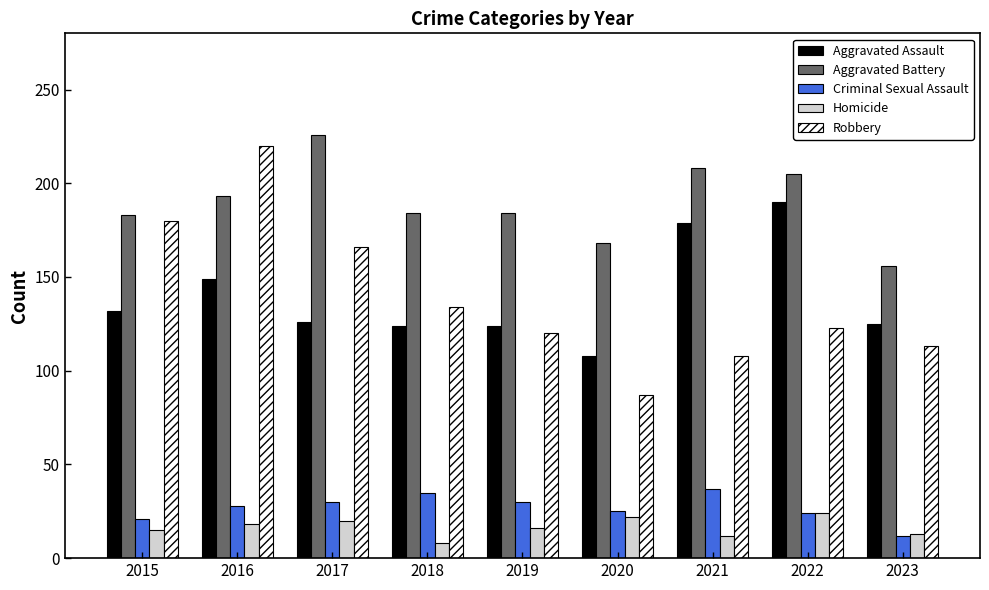

Which series has the widest spread of values?

Robbery